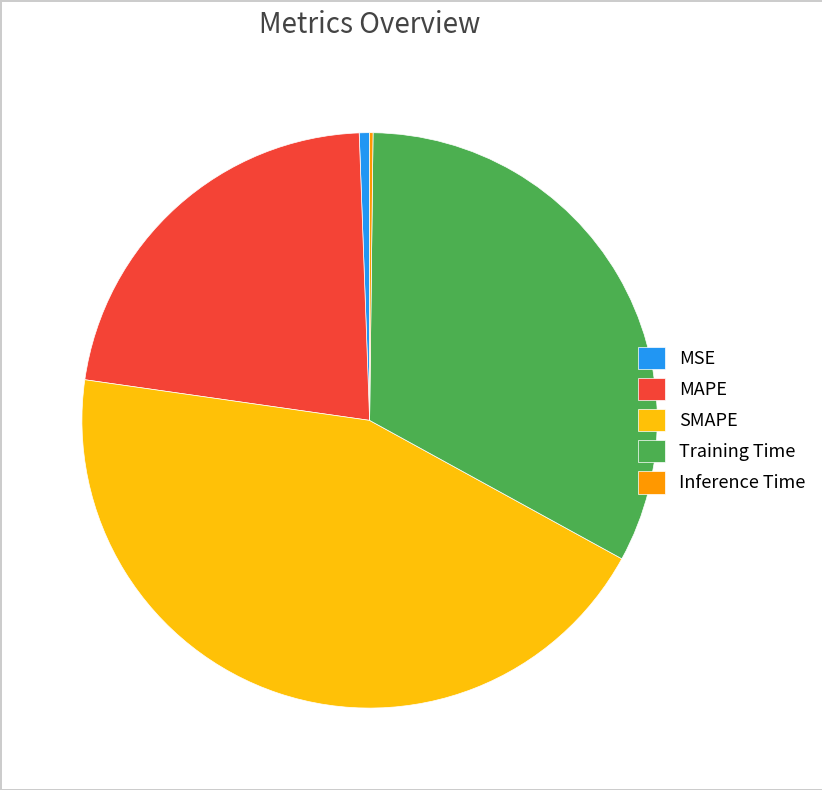

Do SMAPE and Training Time together represent more than half of the pie?

Yes